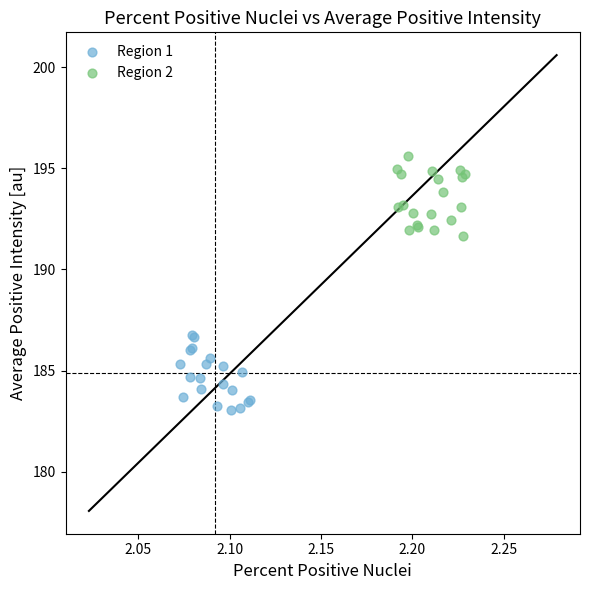

Which series contains the highest Y value?

Region 2